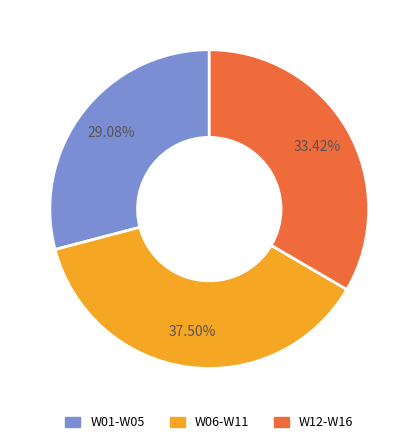

Is there any slice that represents more than half of the pie?

No